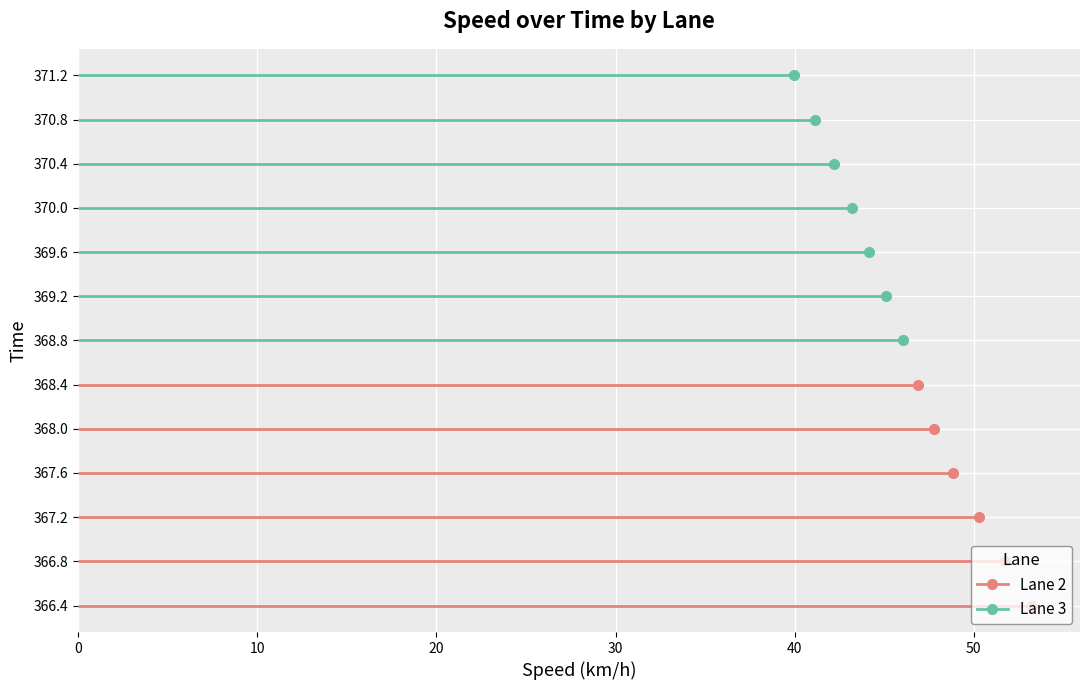

Where does the data first go above 46?

366.4